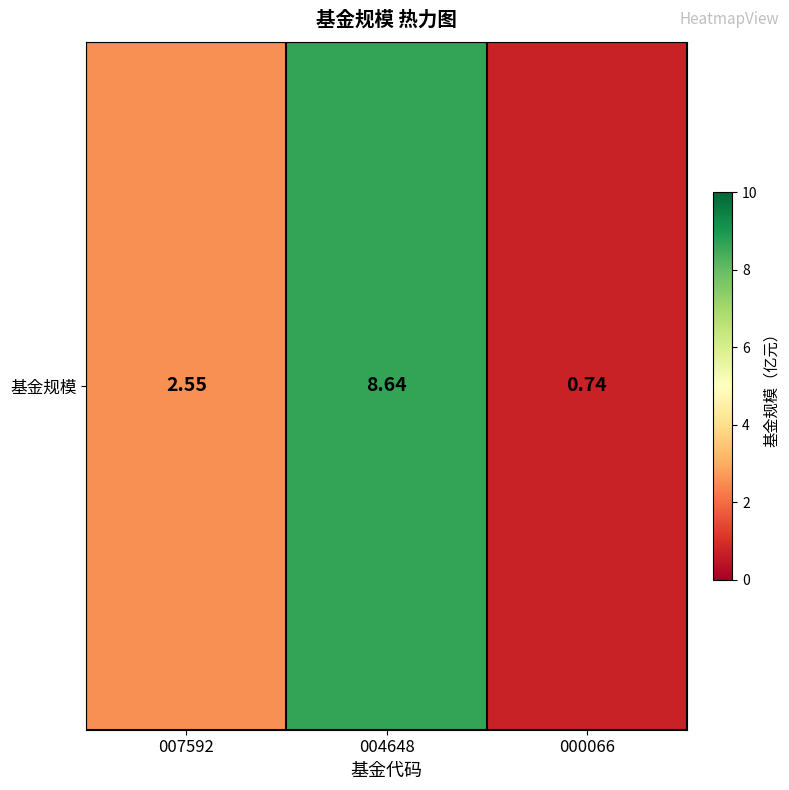

How many data points does each series have?

3